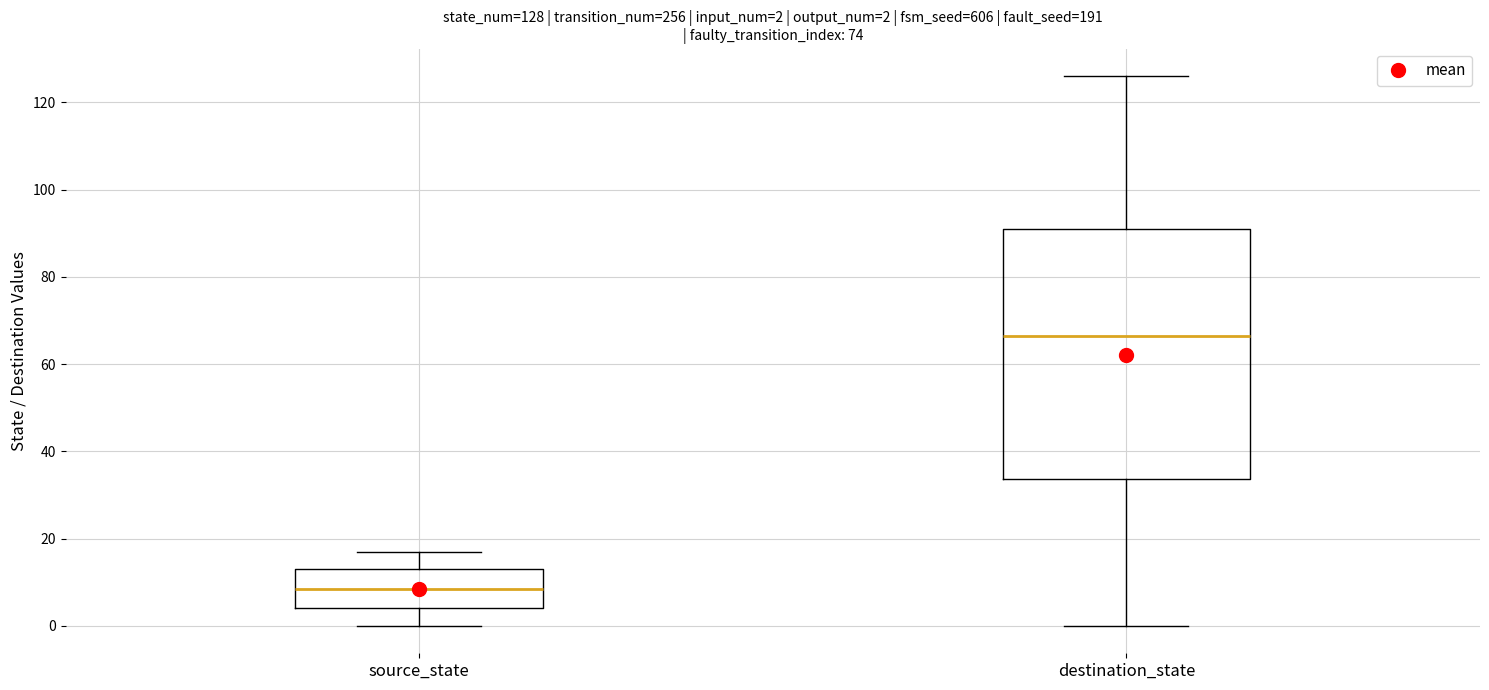

Which box is the tallest, from its lower edge to its upper edge?

destination_state